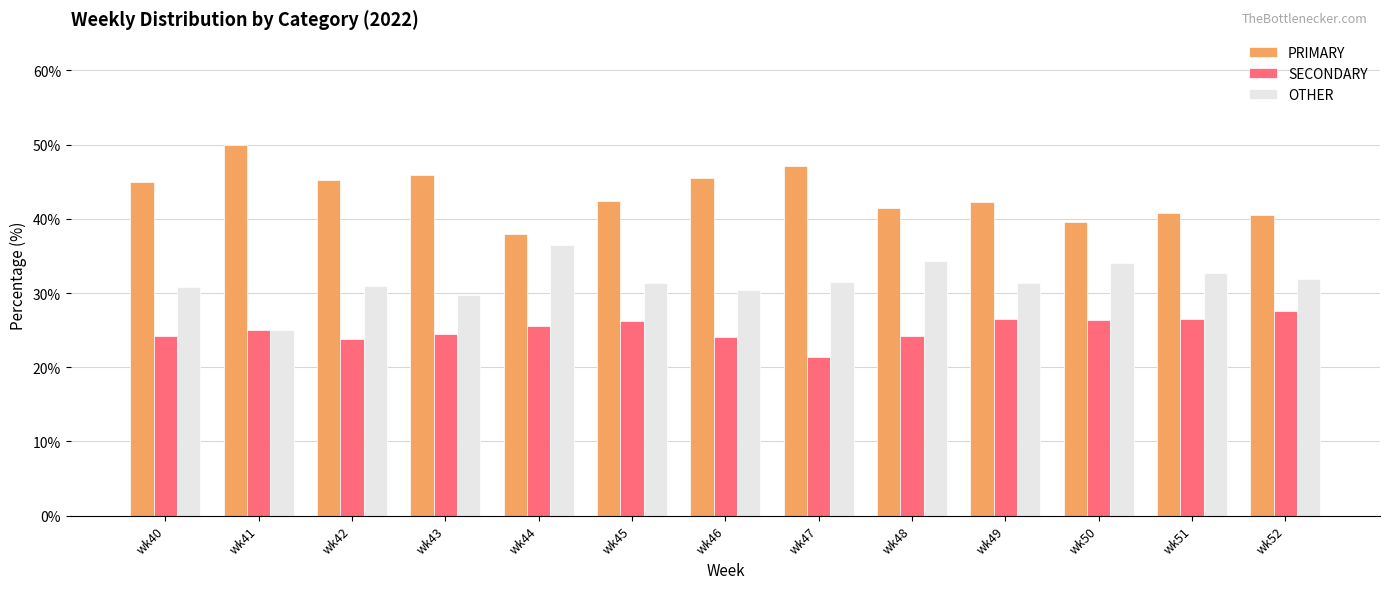

At which label does PRIMARY reach its minimum?

wk44